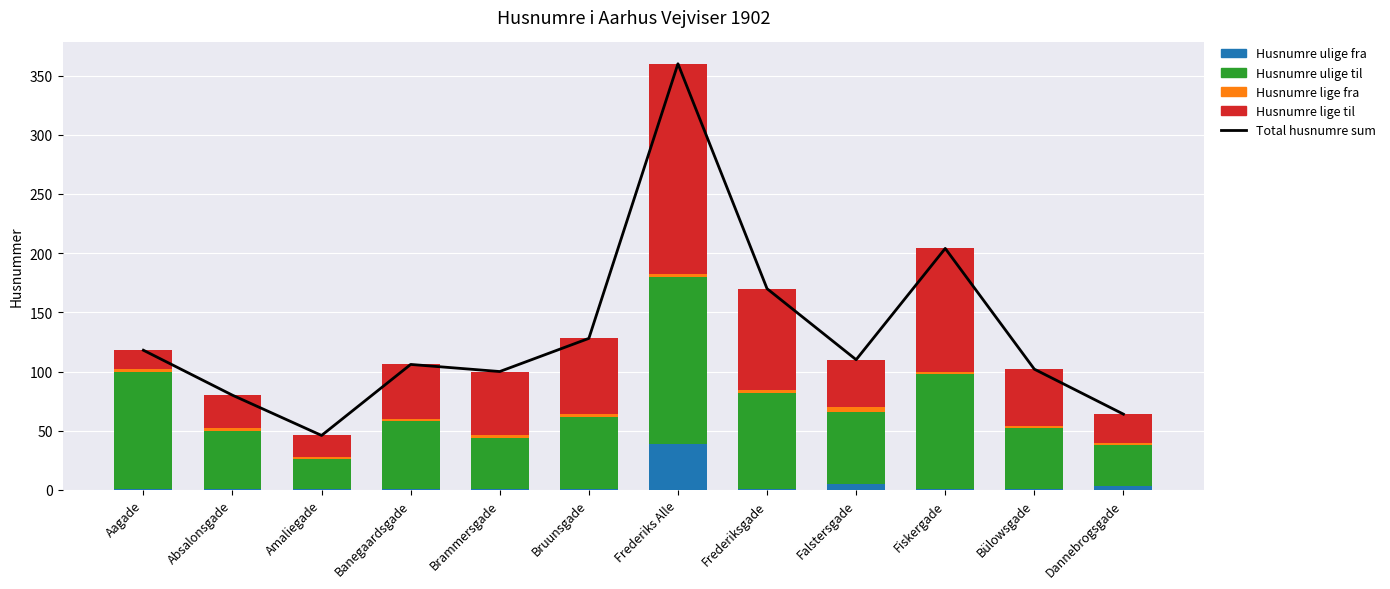

What is the sum of all Husnumre ulige til values?

800